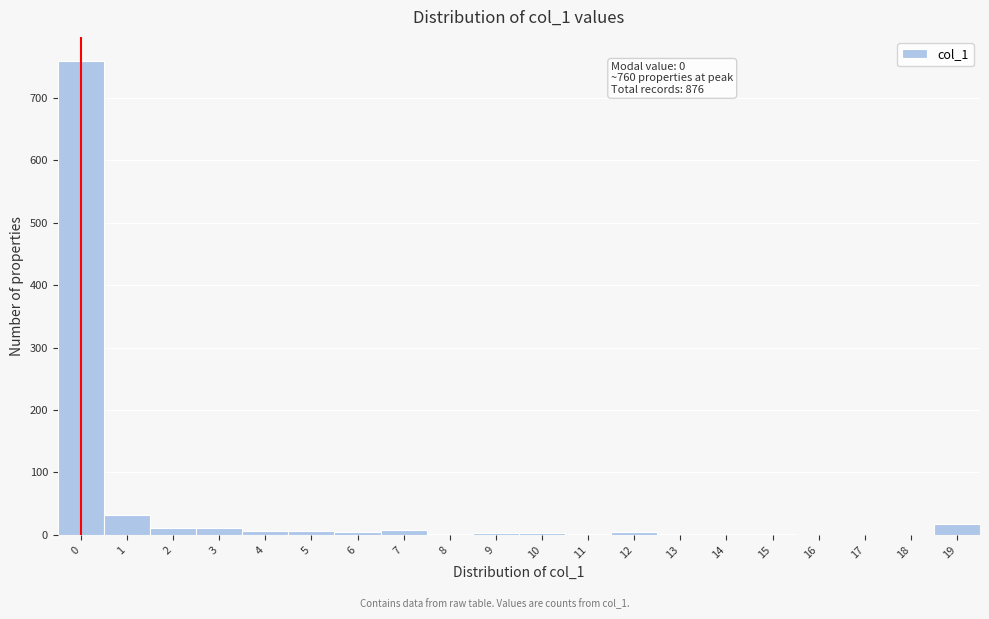

Which range on the x-axis has the tallest bar?

-0.5 to 0.5